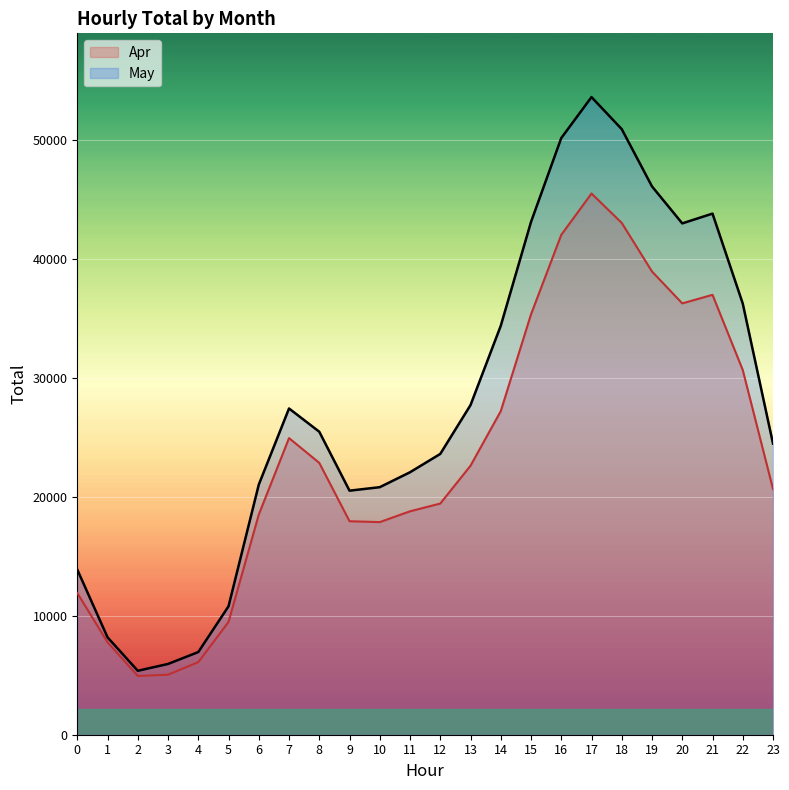

What is the minimum value for May?

5372